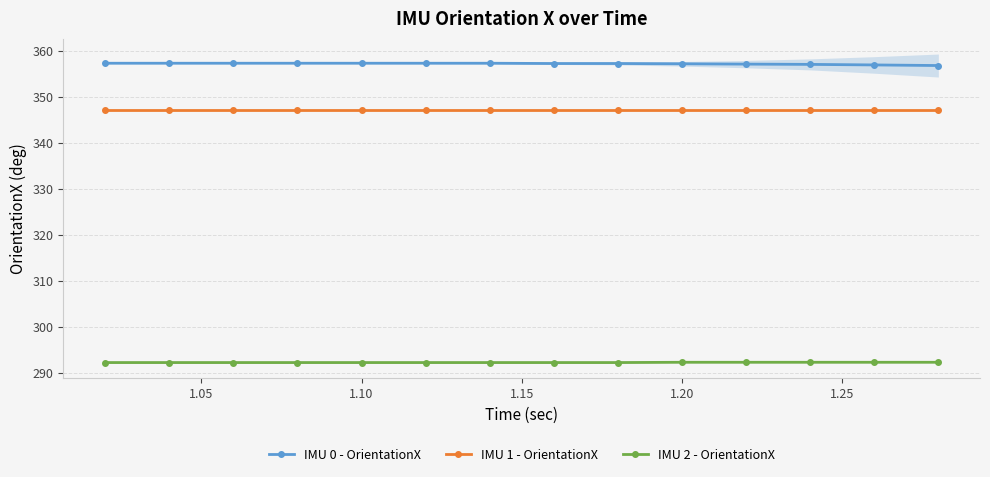

What is the highest value of the IMU 0 - OrientationX series?

357.3